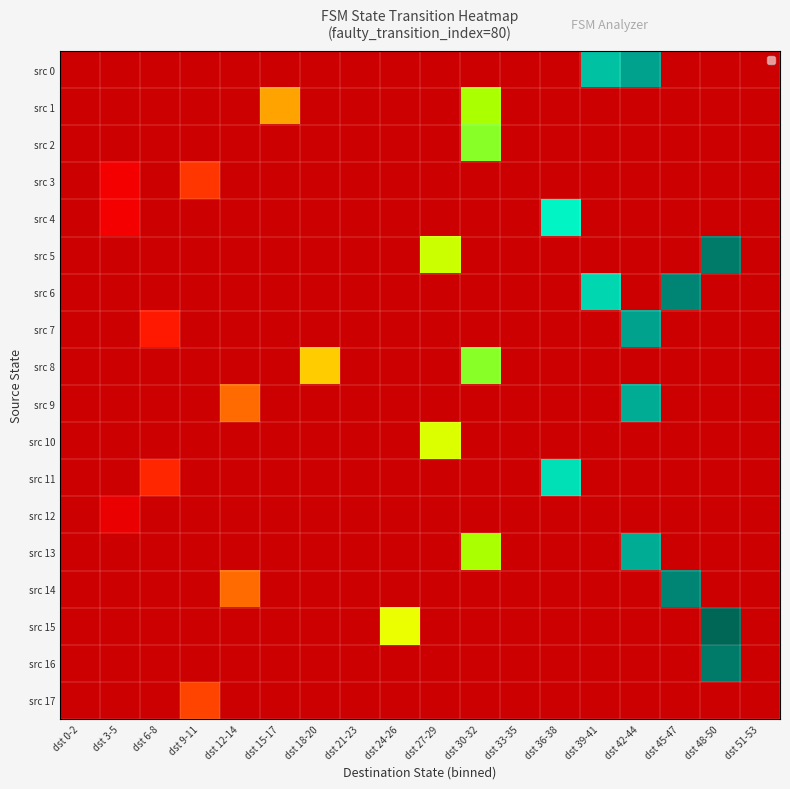

What is the total value across all series at dst 36-38?

74